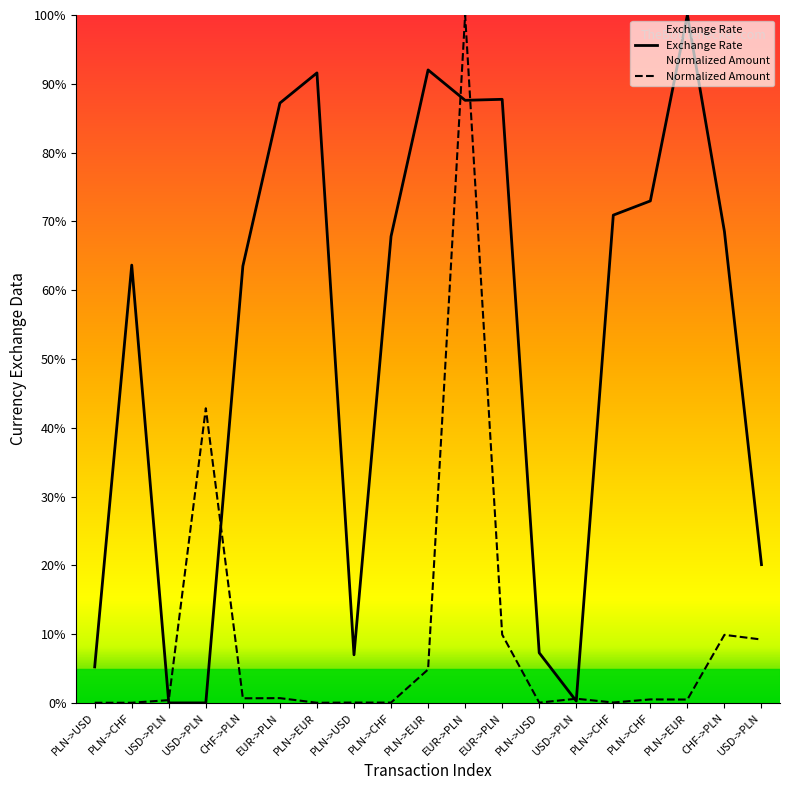

Is it true that Amount equals 0.0 at PLN->USD?

False